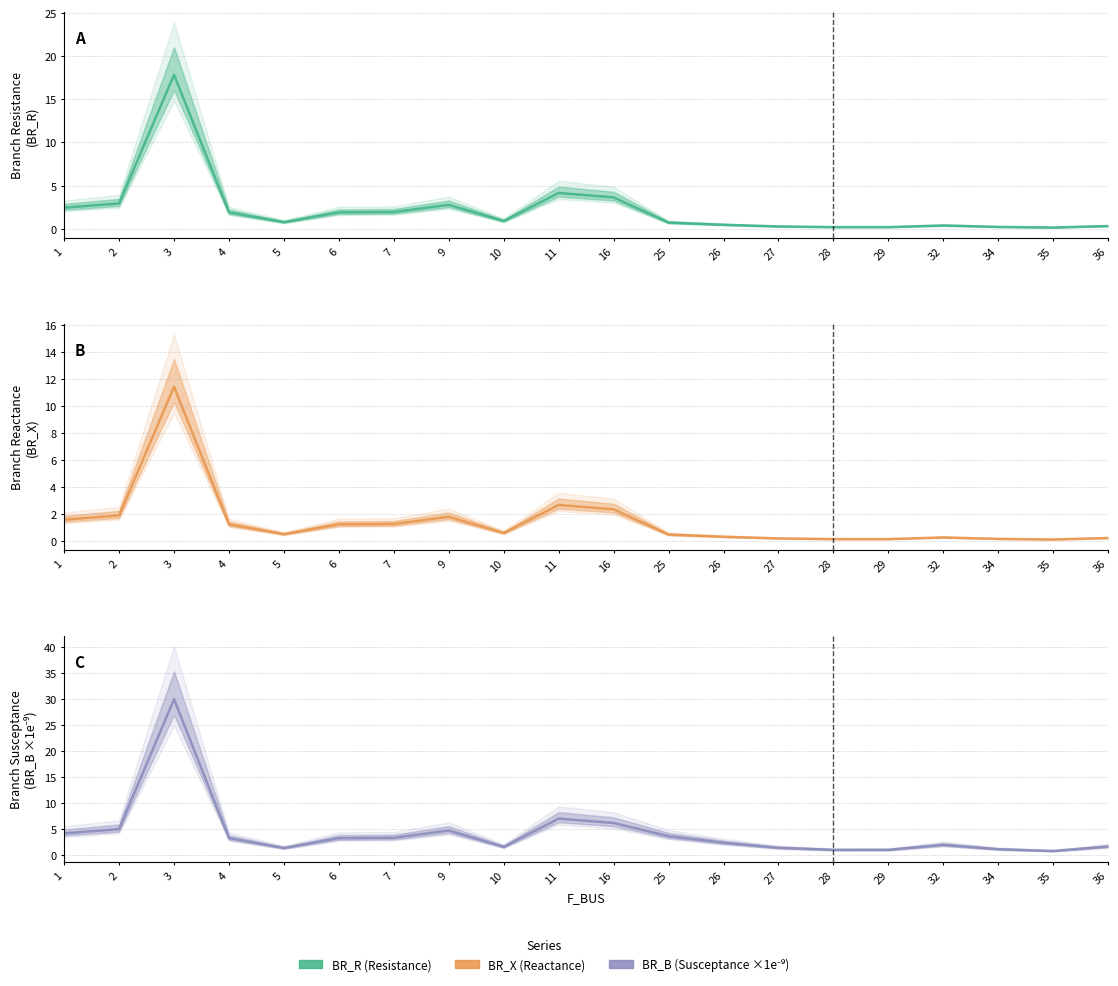

List the labels in order of BR_R value, smallest first.

35, 28, 29, 34, 27, 36, 32, 26, 25, 5, 10, 4, 6, 7, 1, 9, 2, 16, 11, 3